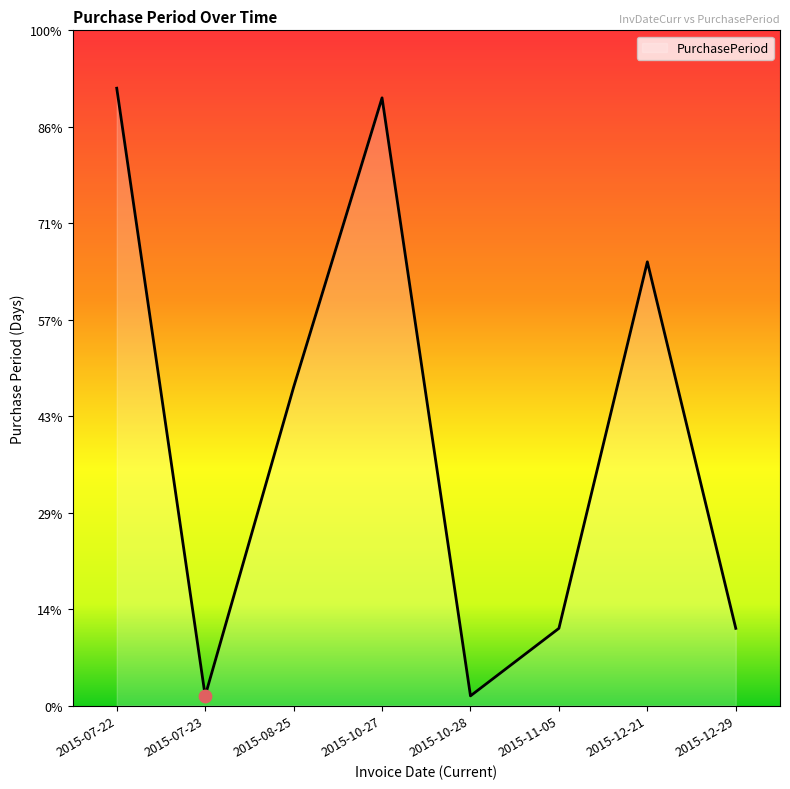

What is the ratio of the value at 2015-07-23 to the value at 2015-12-29?

0.1